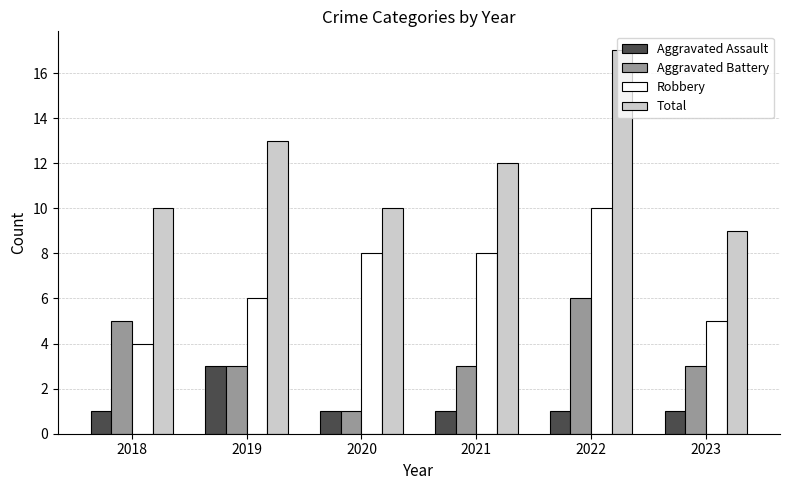

At which category is the sum across all series the highest?

2022